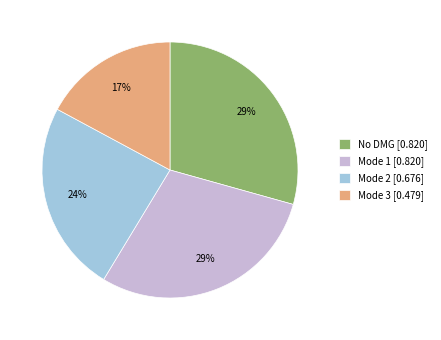

To the nearest percent, what is the average slice percentage?

25%